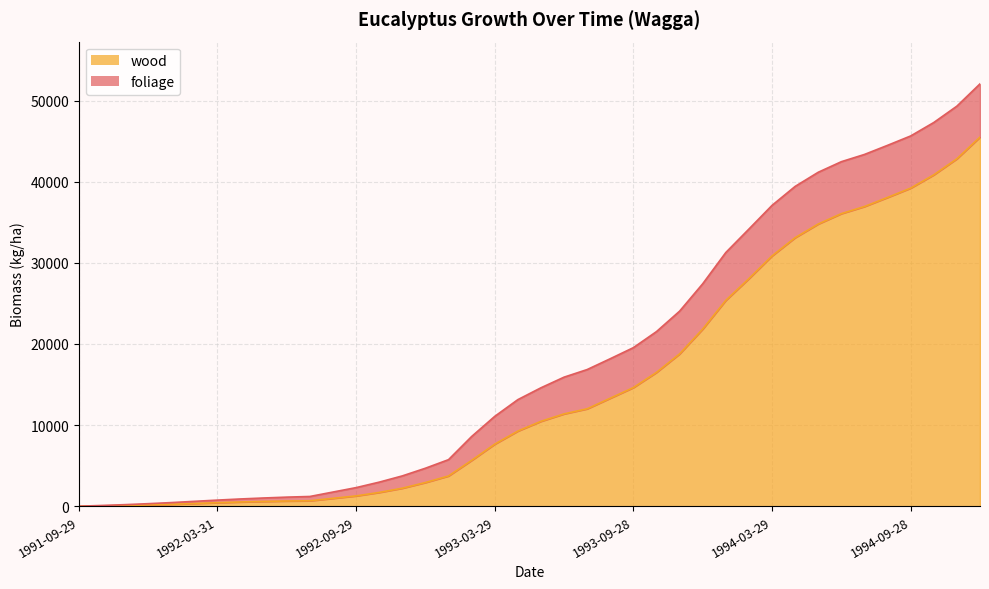

The chart shows a value of 70004.7 at 1994-09-28. True or false?

False